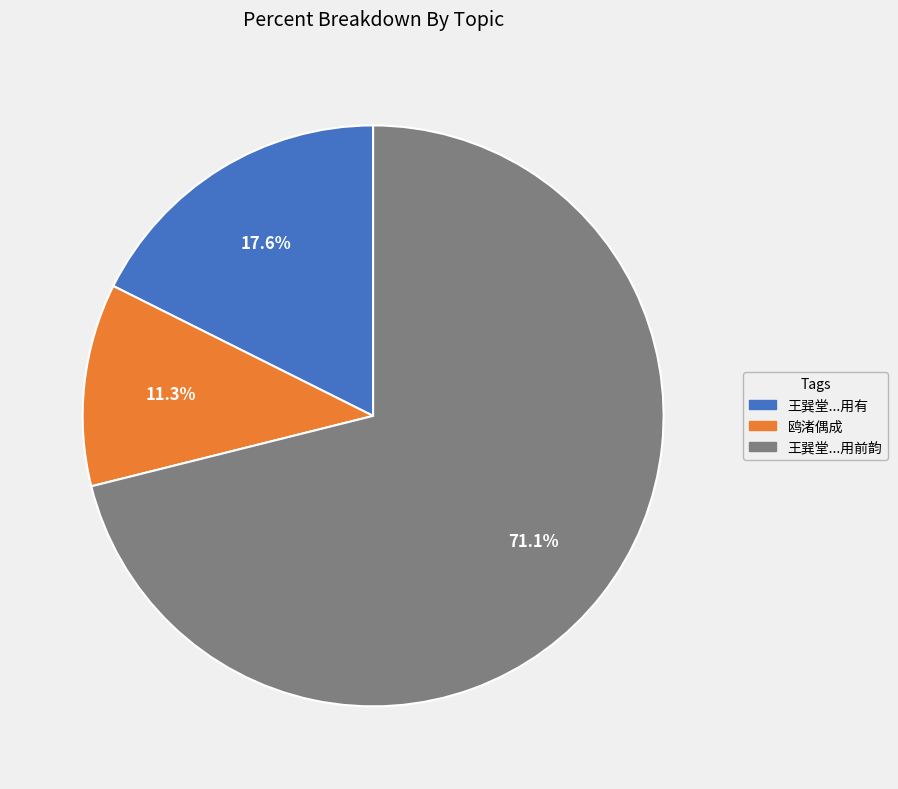

Does any single category account for the majority?

Yes